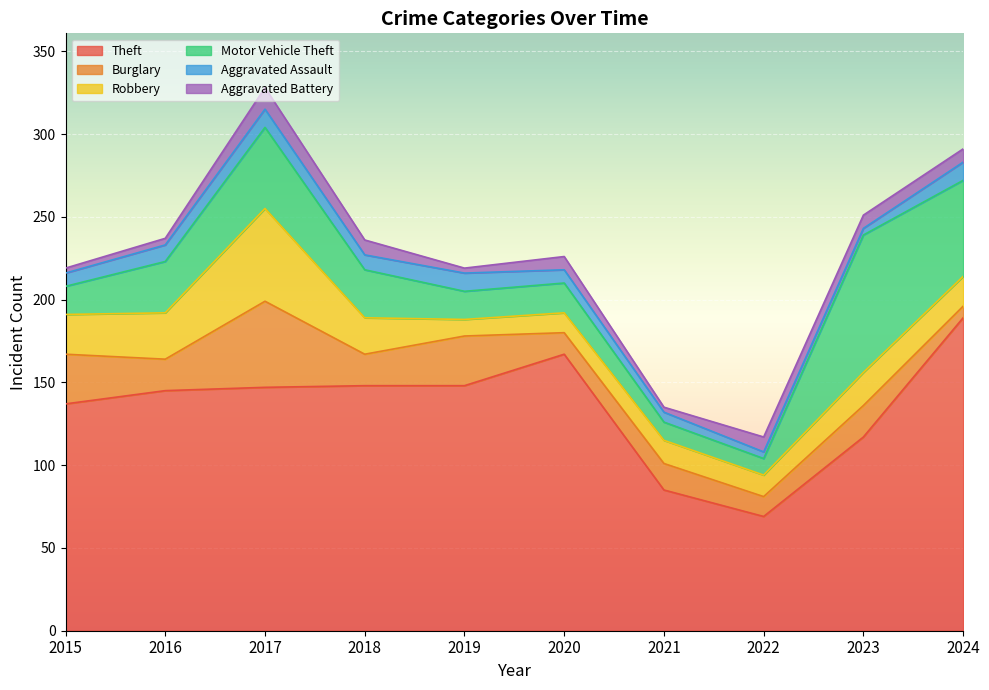

Reading left to right, extract all data points from this chart.

Theft: 2015=137	2016=145	2017=147	2018=148	2019=148	2020=167	2021=85	2022=69	2023=117	2024=189
Burglary: 2015=30	2016=19	2017=52	2018=19	2019=30	2020=13	2021=16	2022=12	2023=19	2024=7
Robbery: 2015=24	2016=28	2017=56	2018=22	2019=10	2020=12	2021=14	2022=13	2023=20	2024=18
Motor Vehicle Theft: 2015=17	2016=31	2017=49	2018=29	2019=17	2020=18	2021=11	2022=10	2023=83	2024=58
Aggravated Assault: 2015=8	2016=10	2017=11	2018=9	2019=11	2020=8	2021=6	2022=4	2023=4	2024=11
Aggravated Battery: 2015=3	2016=4	2017=13	2018=9	2019=3	2020=8	2021=3	2022=9	2023=8	2024=8